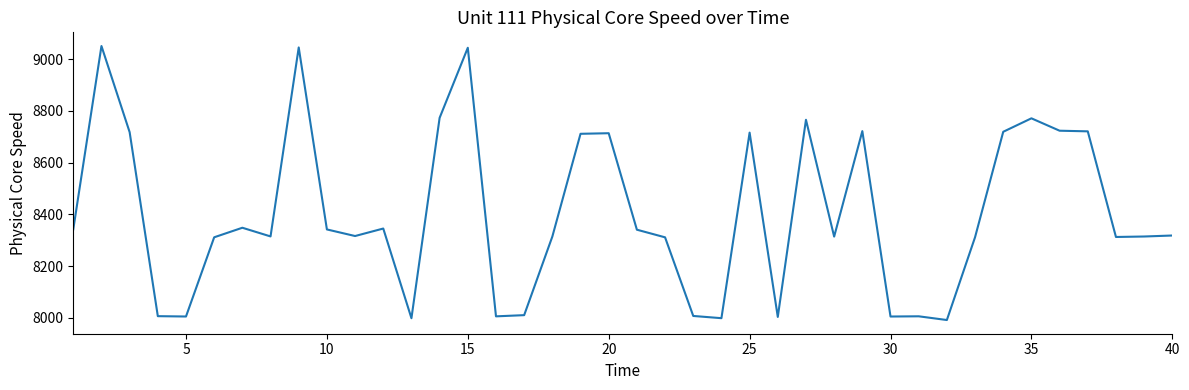

What is the sum of all values?

336080.8